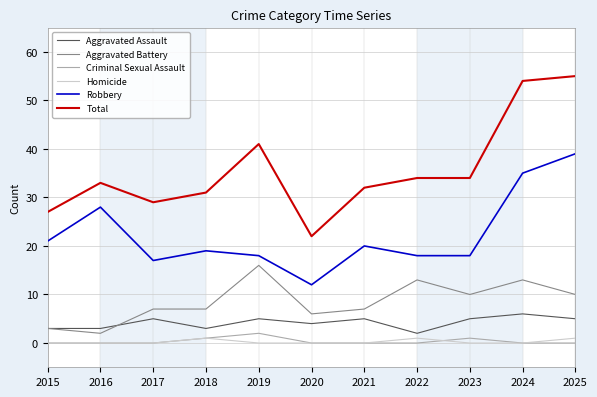

What is the maximum value shown in the chart?

55